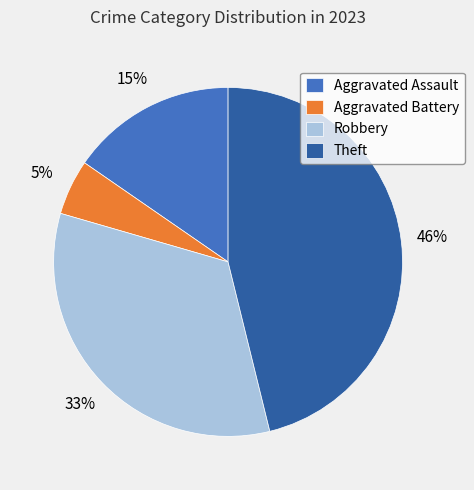

Rank the categories by value from lowest to highest.

Aggravated Battery, Aggravated Assault, Robbery, Theft